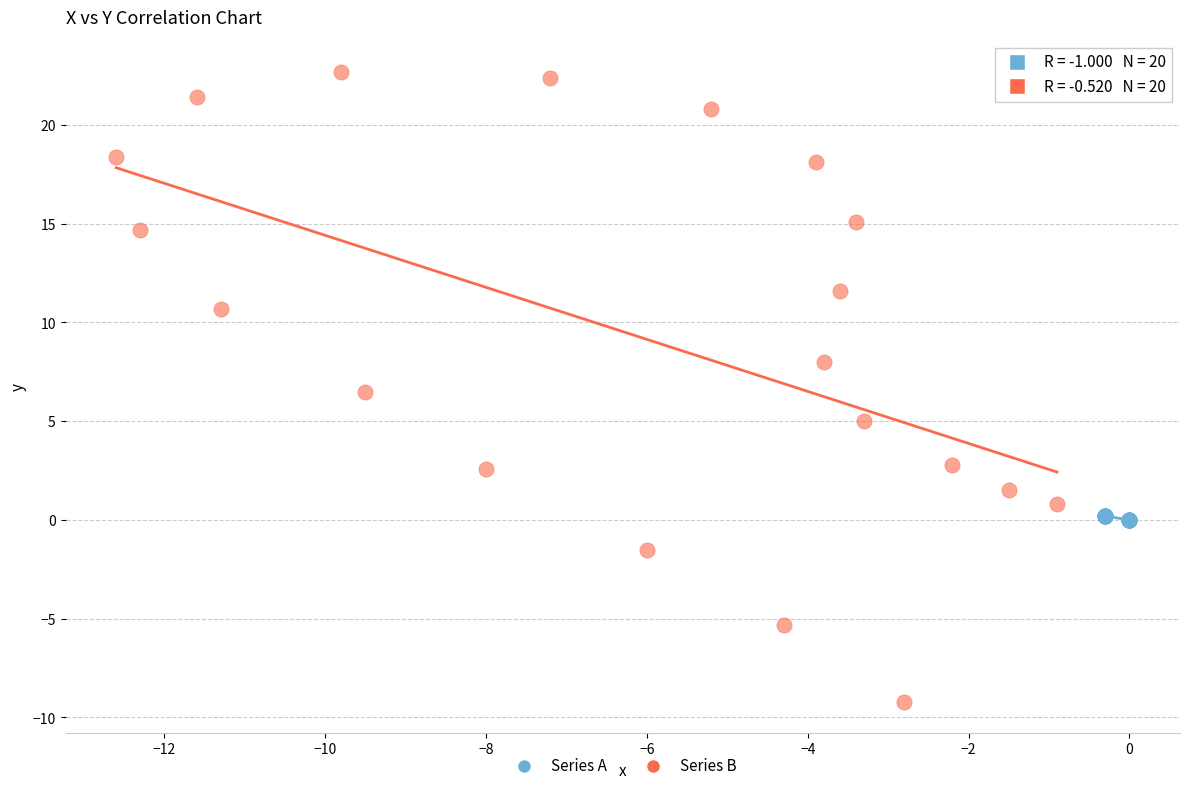

Which series reaches the minimum Y coordinate?

Series B